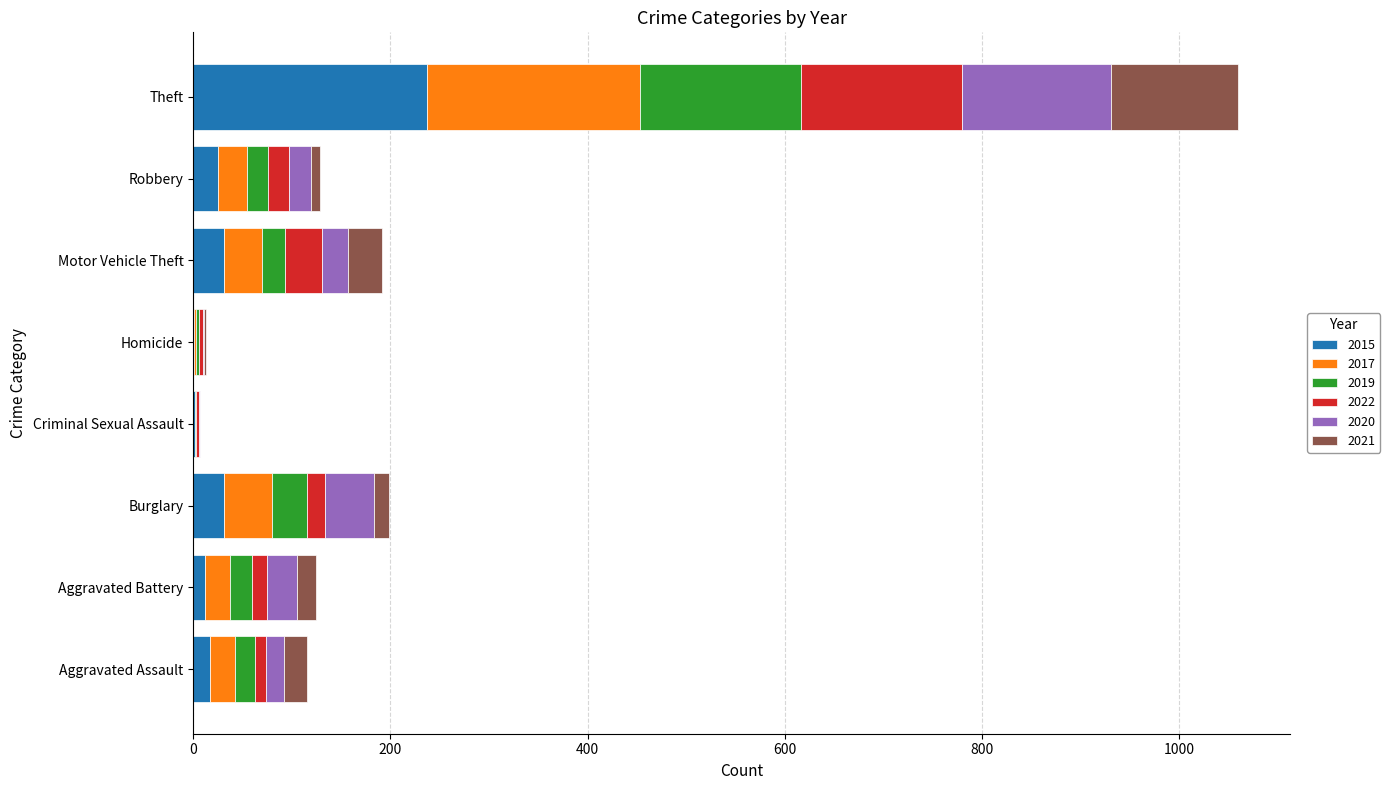

What is the highest value of the 2015 series?

237